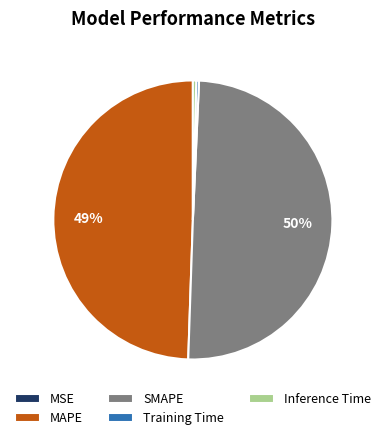

True or false: MAPE accounts for 43% of the total.

False